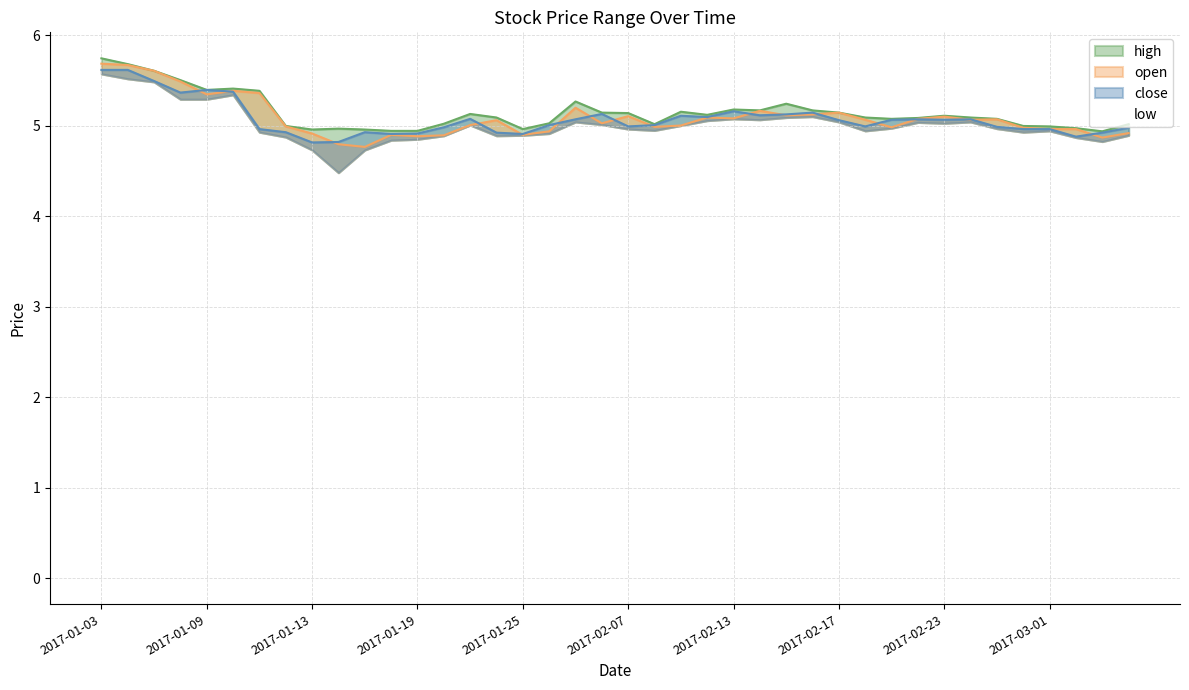

In open, how many points are lower than both neighbors (excluding endpoints)?

11